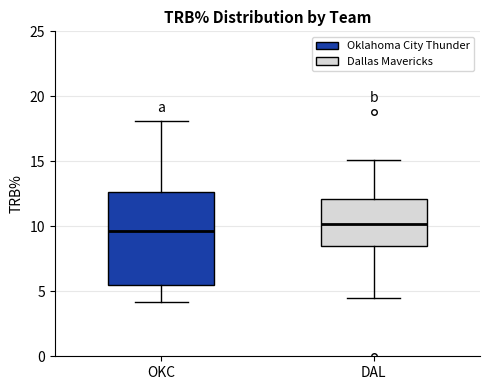

Where does the lower whisker of the box for OKC end on the y-axis? The values are not printed on the chart, so give them approximately, as read against the axis.

4.0